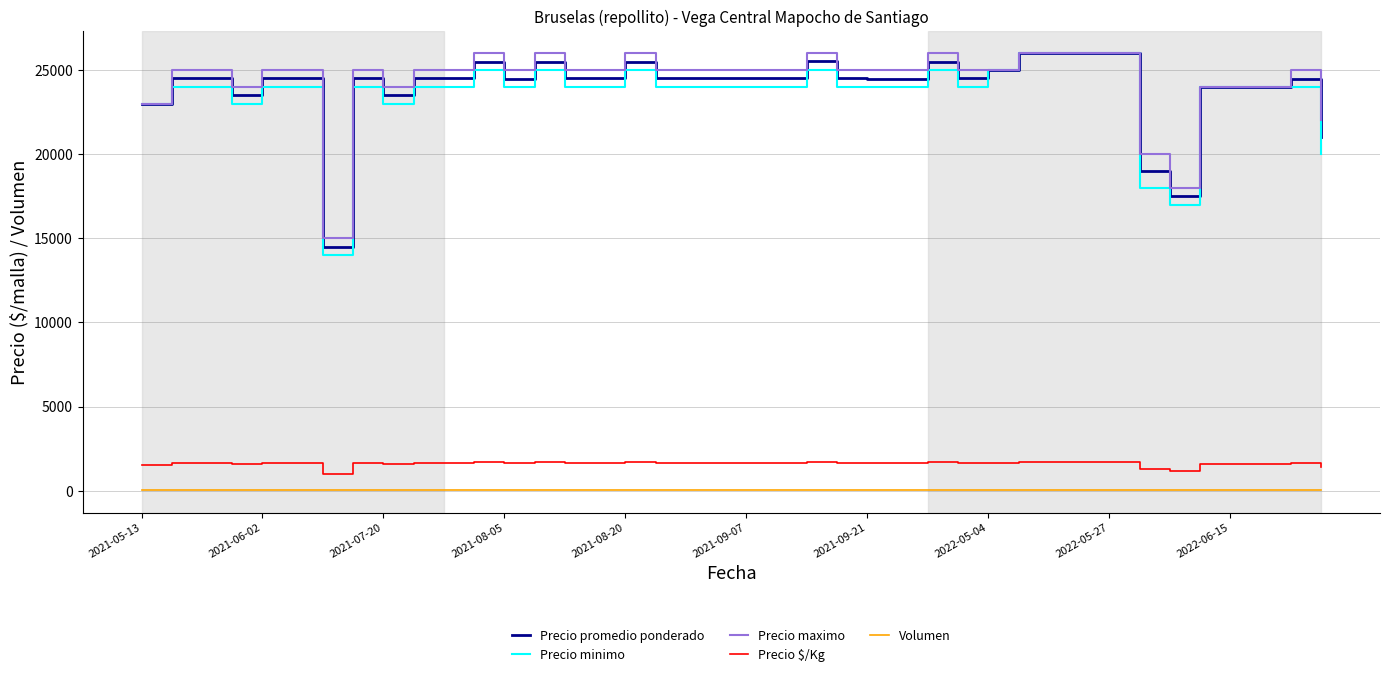

Between 31 and 39, which series saw the biggest shift?

Precio minimo